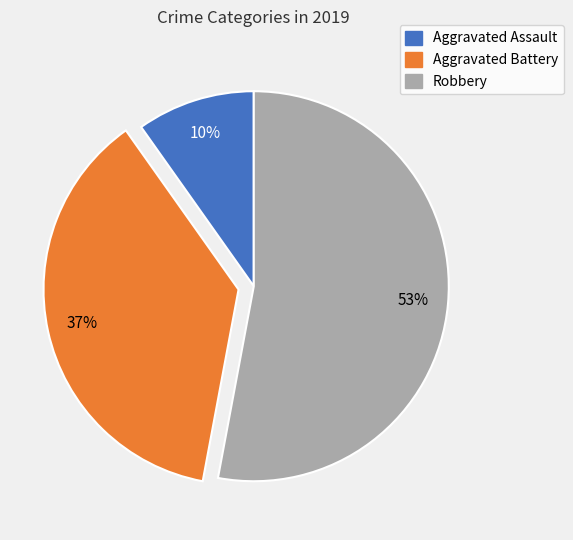

What is the largest slice in the pie chart?

Robbery